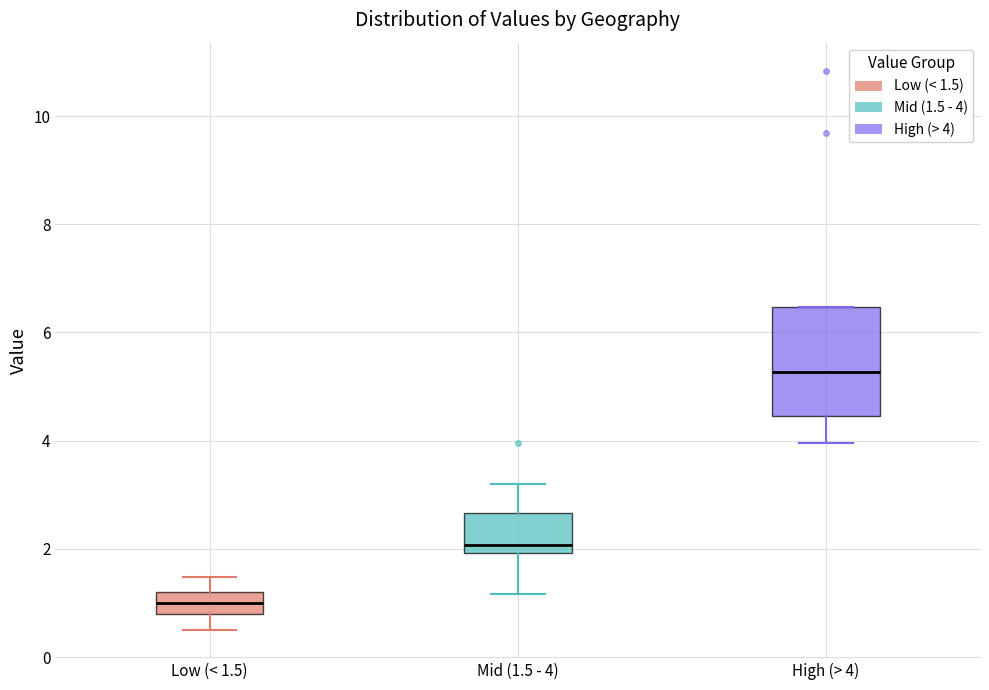

Which box has the lowest median line?

Low (< 1.5)